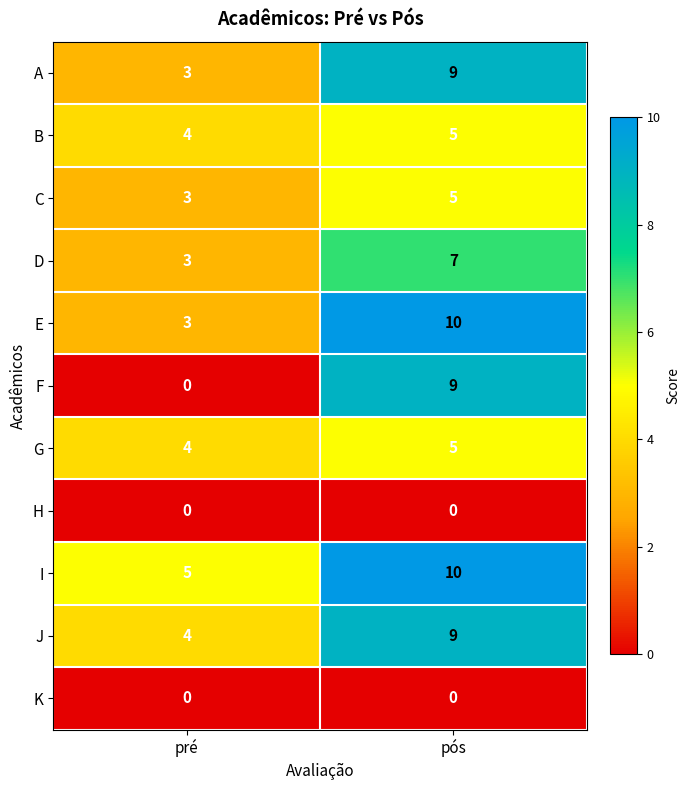

The J series shows 4 at pré. True or false?

True